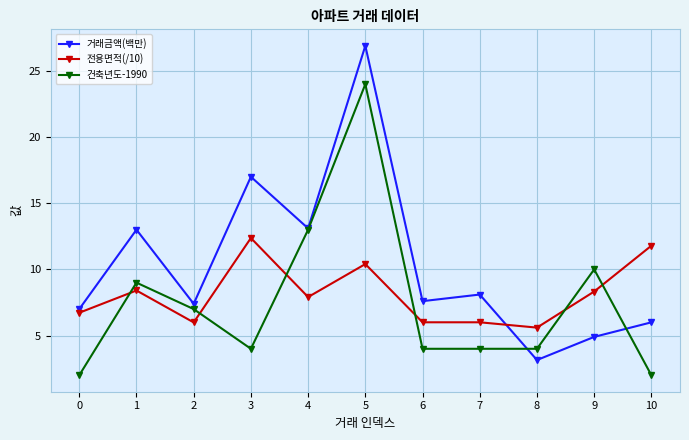

Which series has the largest total across all categories?

거래금액(백만)